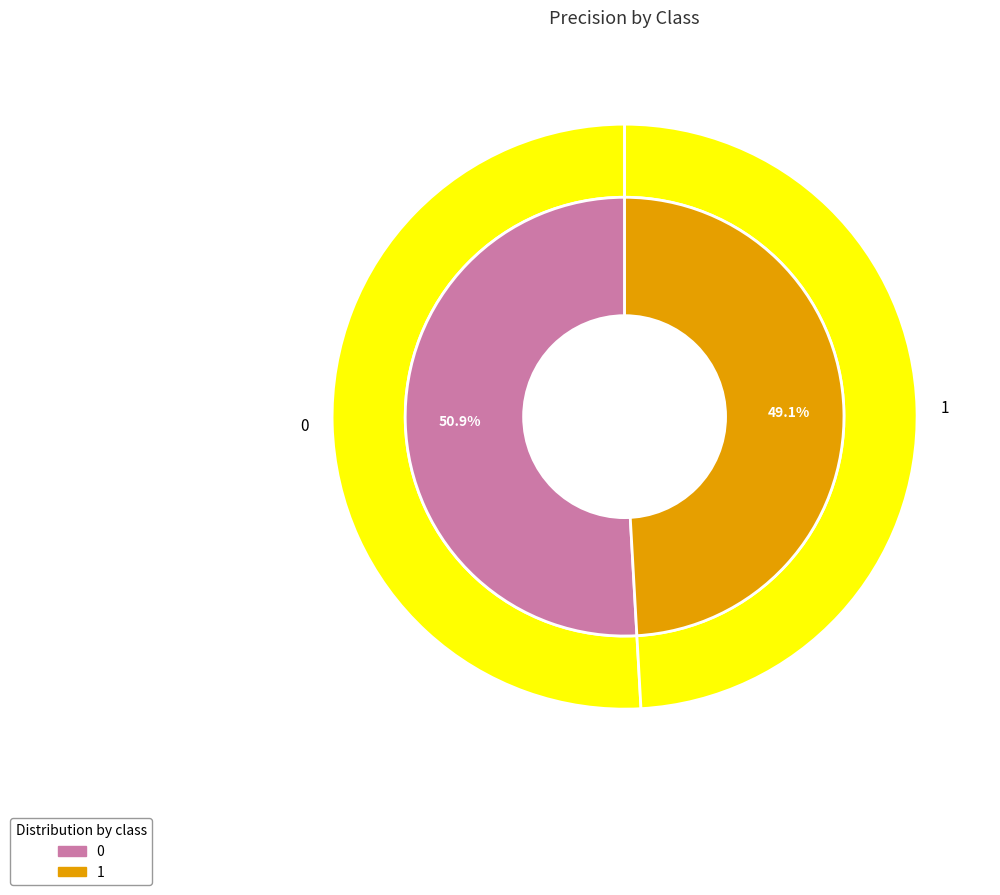

How many segments does this pie chart have?

2